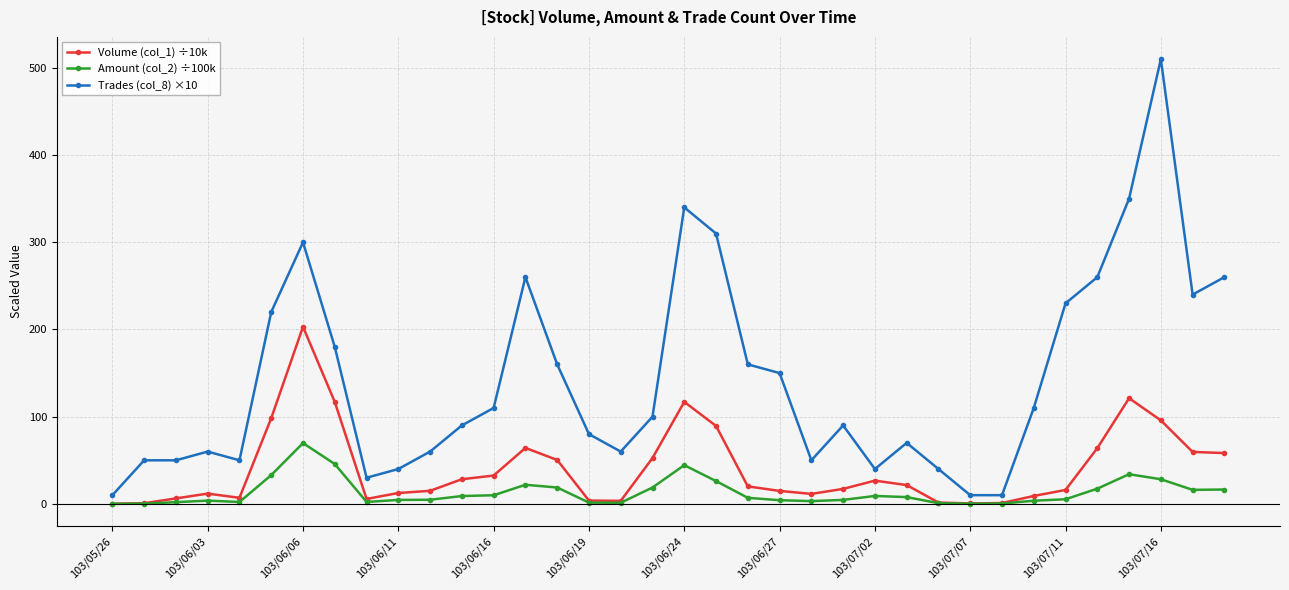

What is the minimum value for Volume (col_1) ÷10k?

0.2